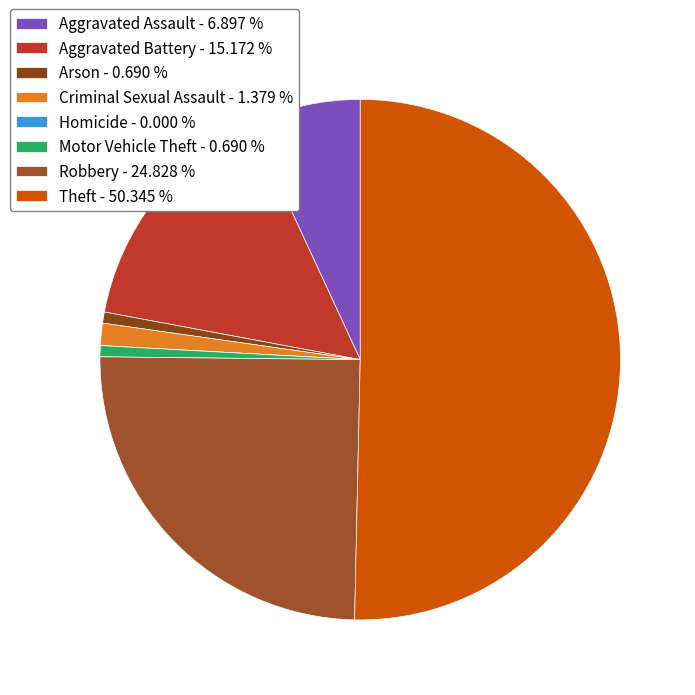

The Aggravated Assault slice represents 1% of the pie. True or false?

False